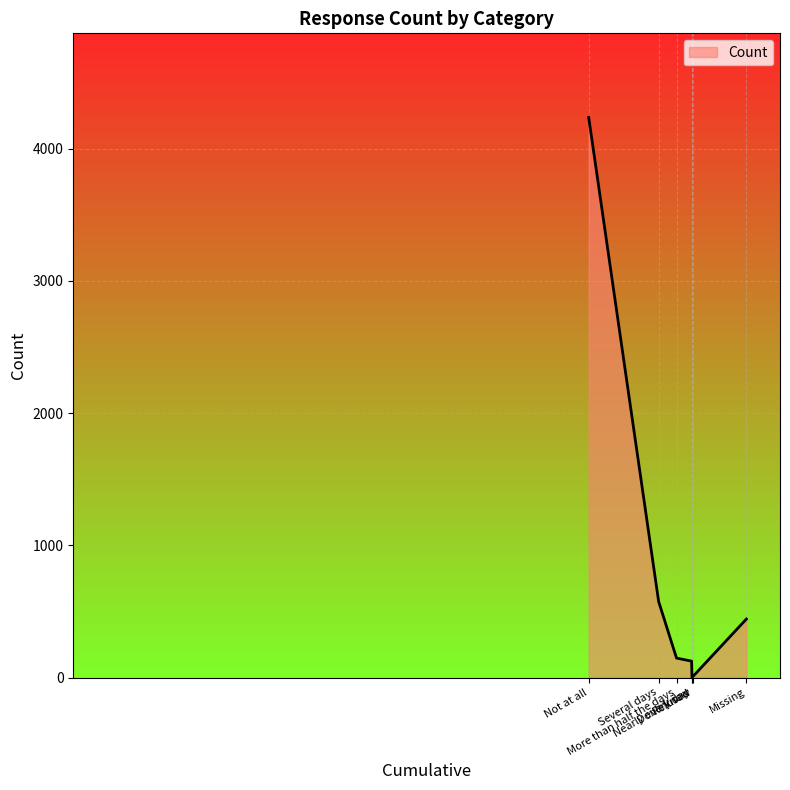

What value does the data have at More than half the days?

147